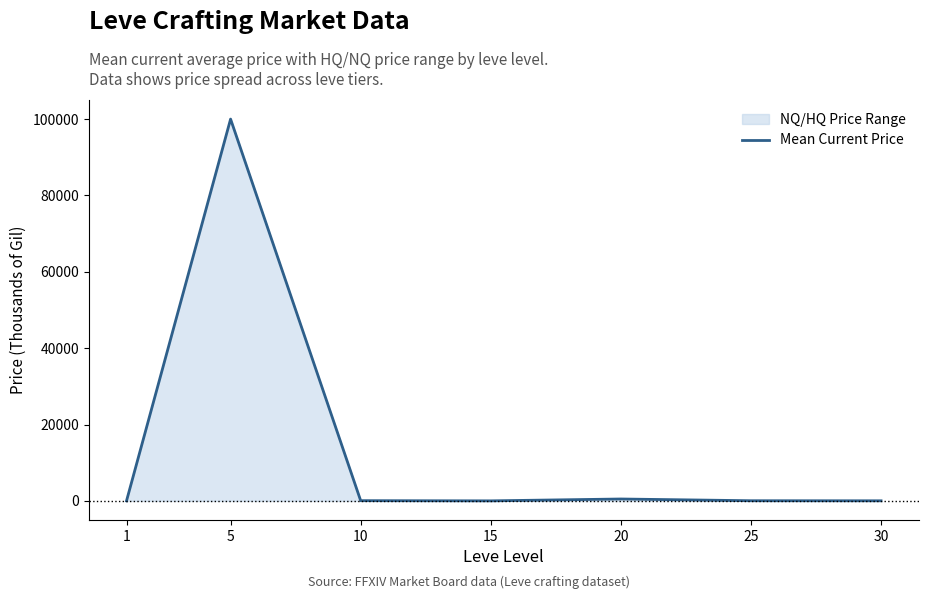

The chart shows a value of 24.7 at 15. True or false?

False